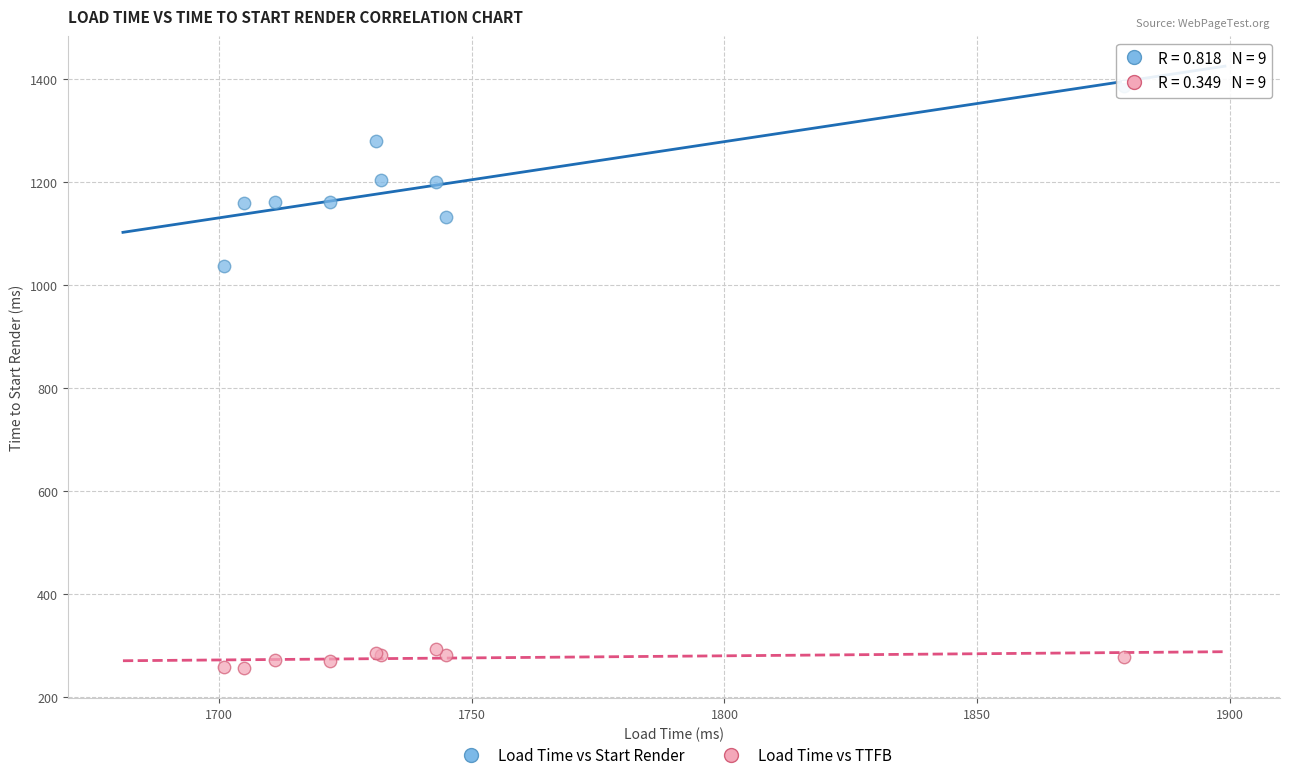

Which series has the largest Y range (max minus min)?

Load Time vs Start Render